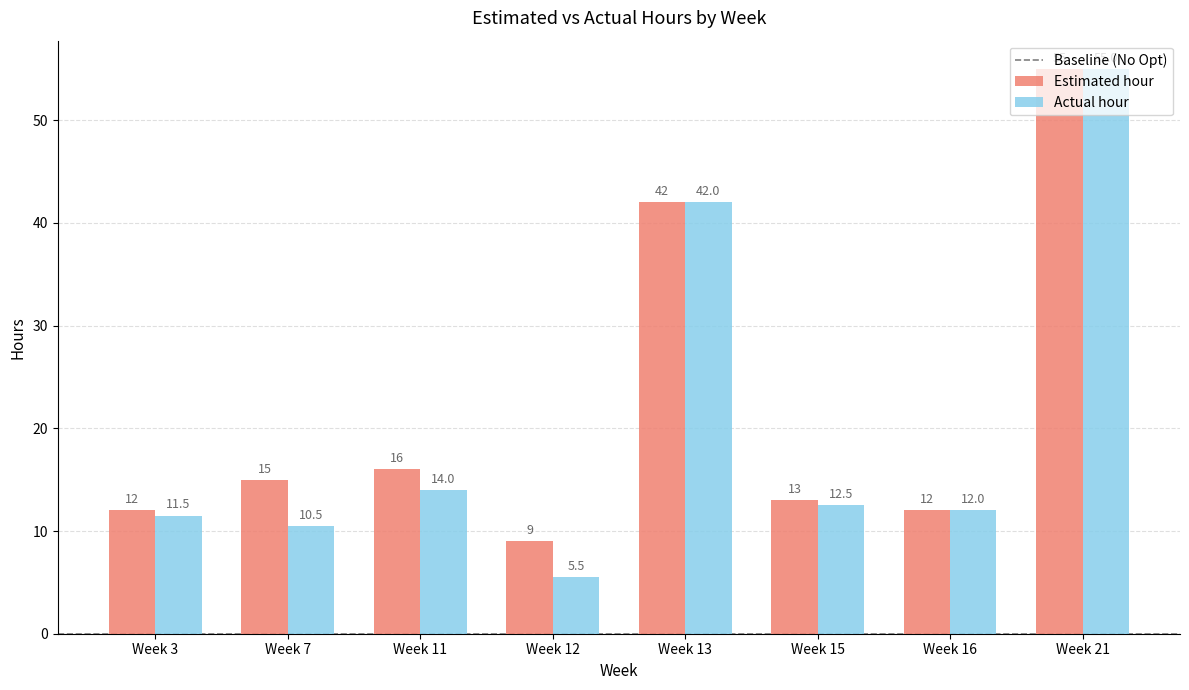

What is the maximum value shown in the chart?

55.0